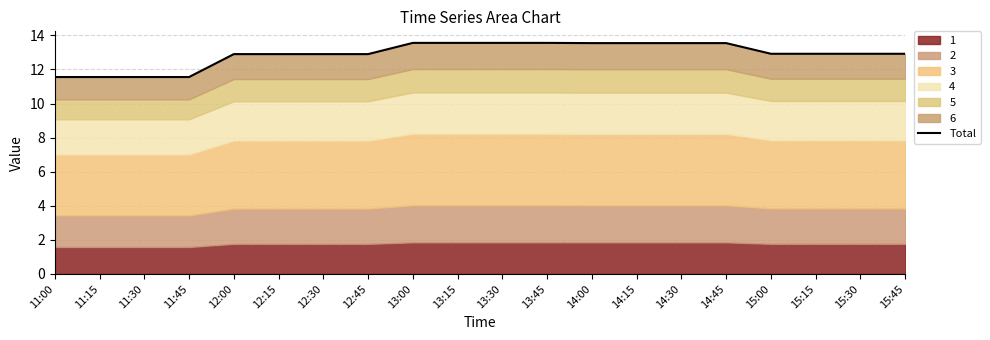

Reading left to right, what are all the values shown in this chart?

11.6	11.6	11.6	11.6	12.9	12.9	12.9	12.9	13.6	13.6	13.6	13.6	13.5	13.5	13.5	13.5	12.9	12.9	12.9	12.9